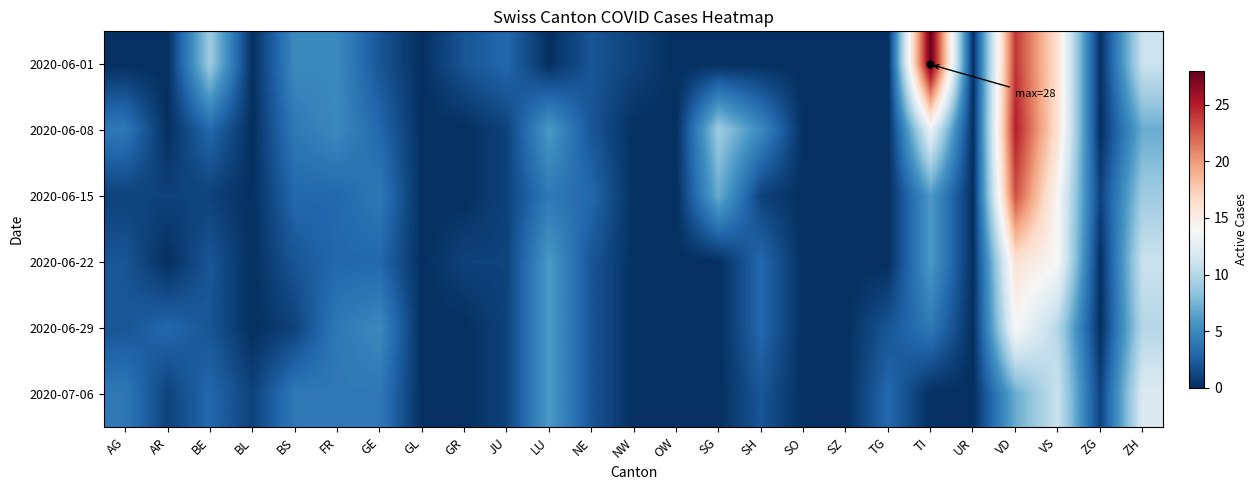

What is the difference between the highest and lowest values at AR?

3